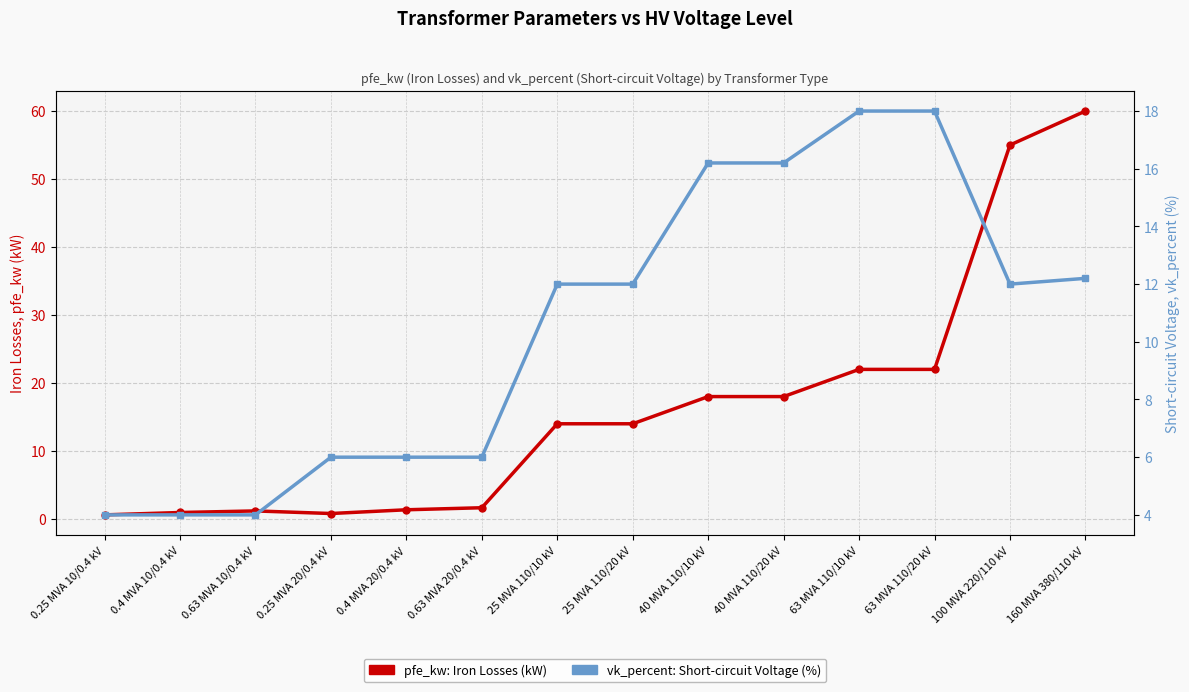

What is the label of the 13th point from the right?

0.4 MVA 10/0.4 kV